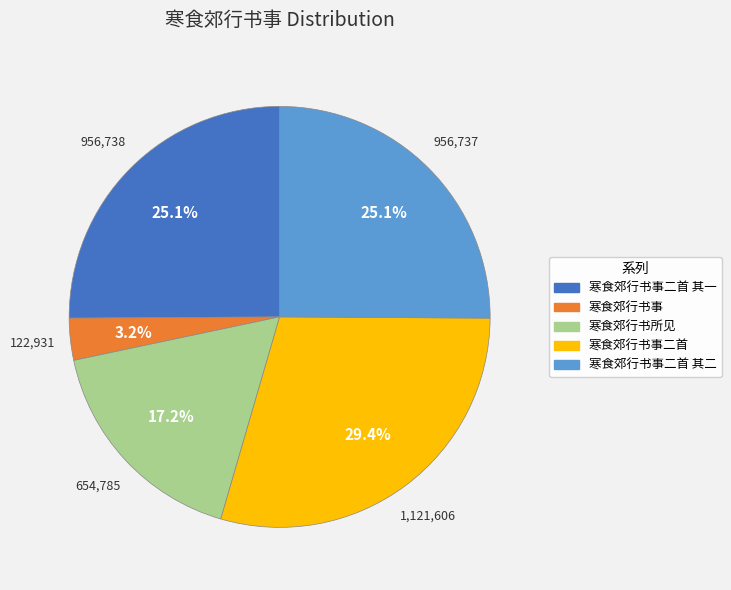

Is there a majority slice in this chart?

No